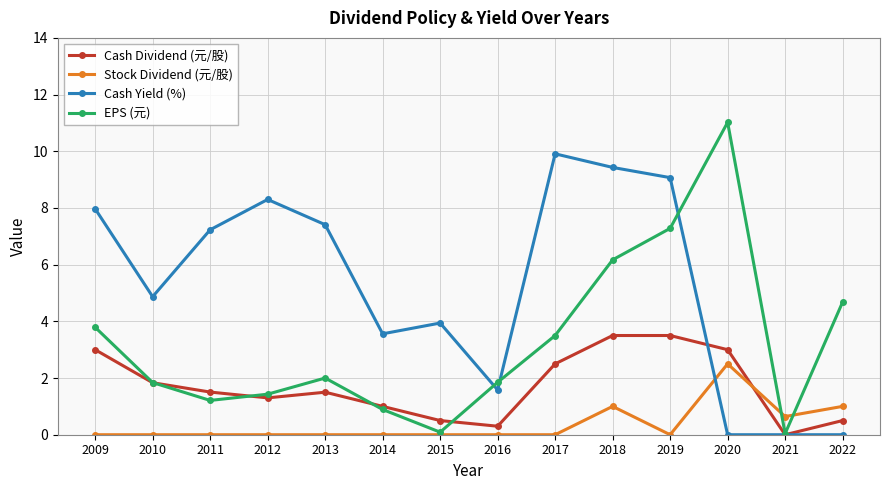

After their last crossing, which series has the higher values: Stock Dividend (元/股) or EPS (元)?

EPS (元)